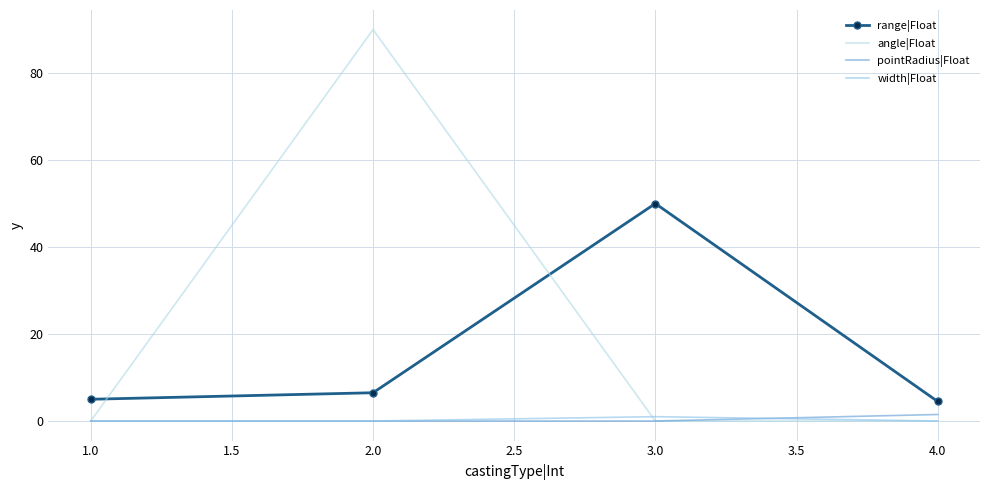

Between 2.0 and 4.0, which series saw the biggest shift?

angle|Float